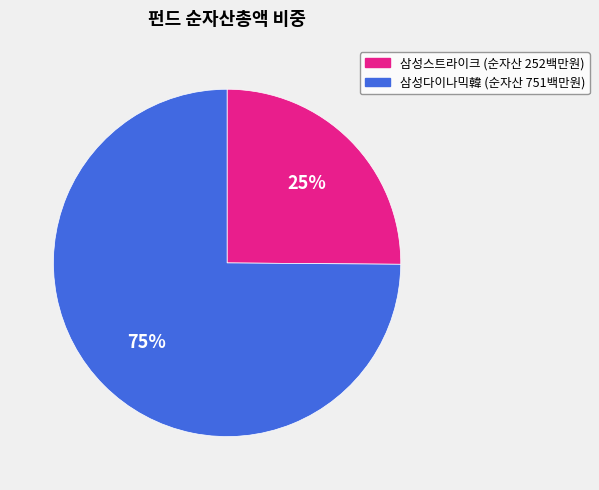

To the nearest percent, what is the difference between the largest and smallest slice percentages?

50%